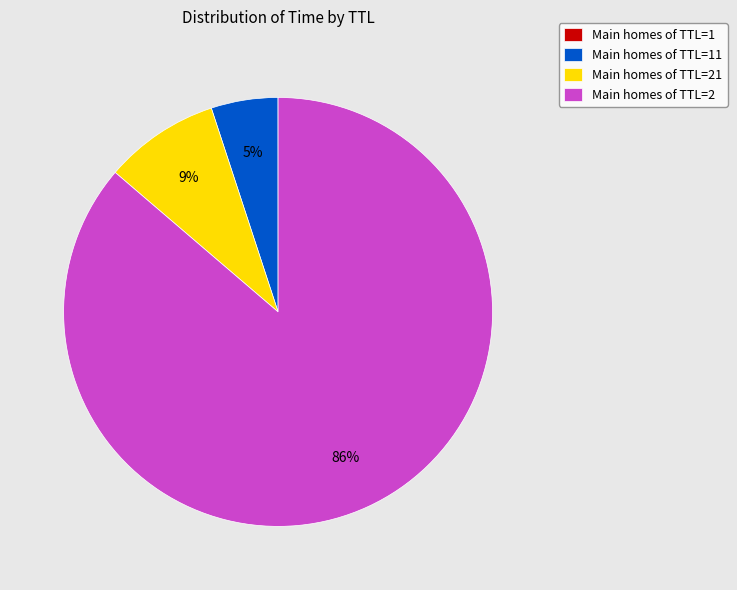

True or false: Main homes of TTL=21 accounts for 22% of the total.

False